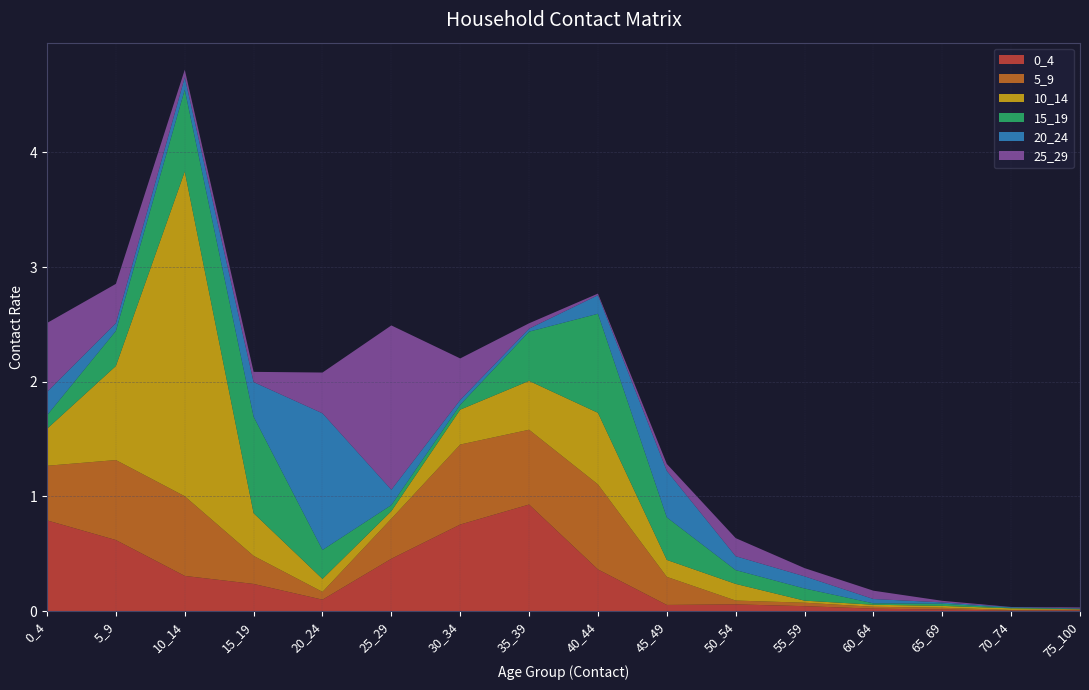

Reading left to right, list all the values displayed in this chart.

0_4: 0.8	0.6	0.3	0.2	0.1	0.5	0.8	0.9	0.4	0.1	0.1	0.0	0.0	0.0	0.0	0.0
5_9: 0.5	0.7	0.7	0.2	0.1	0.3	0.7	0.7	0.7	0.2	0.0	0.0	0.0	0.0	0.0	0.0
10_14: 0.3	0.8	2.8	0.4	0.1	0.1	0.3	0.4	0.6	0.1	0.1	0.0	0.0	0.0	0.0	0.0
15_19: 0.1	0.3	0.7	0.8	0.3	0.1	0.0	0.4	0.9	0.4	0.1	0.1	0.0	0.0	0.0	0.0
20_24: 0.2	0.1	0.1	0.3	1.2	0.1	0.0	0.0	0.2	0.4	0.1	0.1	0.0	0.0	0.0	0.0
25_29: 0.6	0.3	0.1	0.1	0.4	1.4	0.4	0.0	0.0	0.1	0.2	0.1	0.1	0.0	0.0	0.0